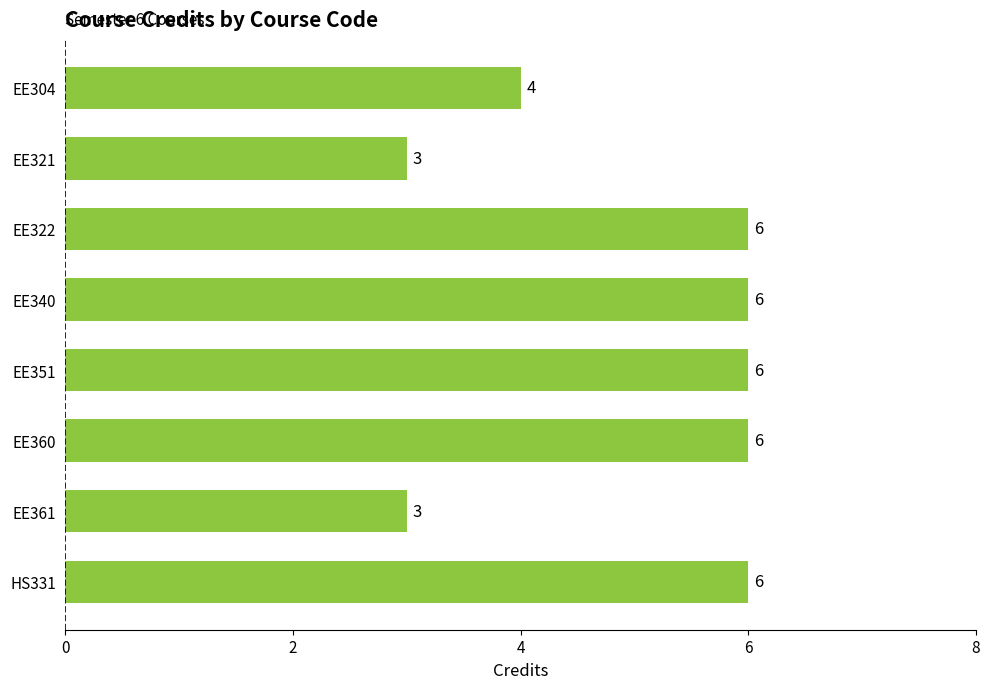

Approximately how many times larger is the value at EE351 compared to EE360?

1.0